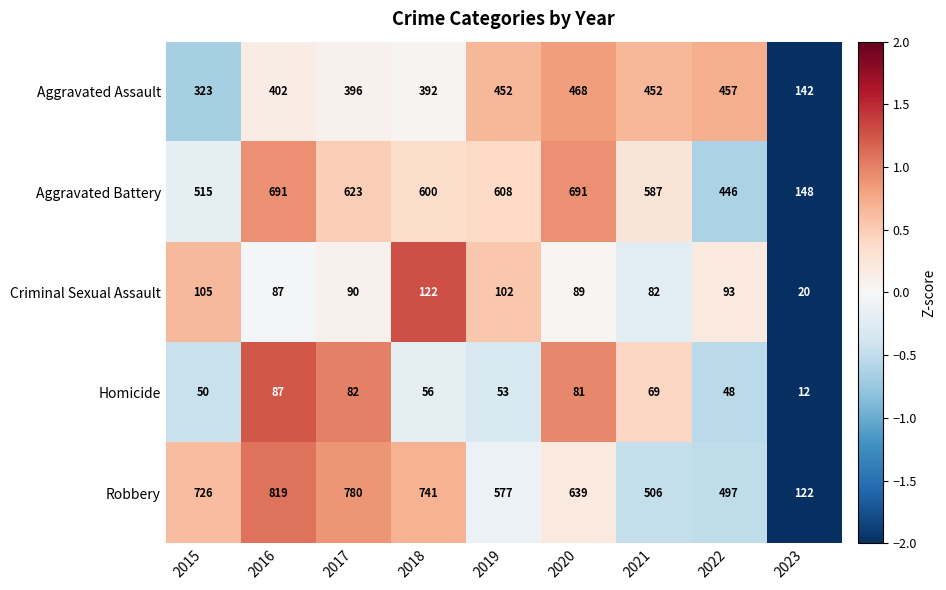

How many data points in Homicide are less than 56?

4